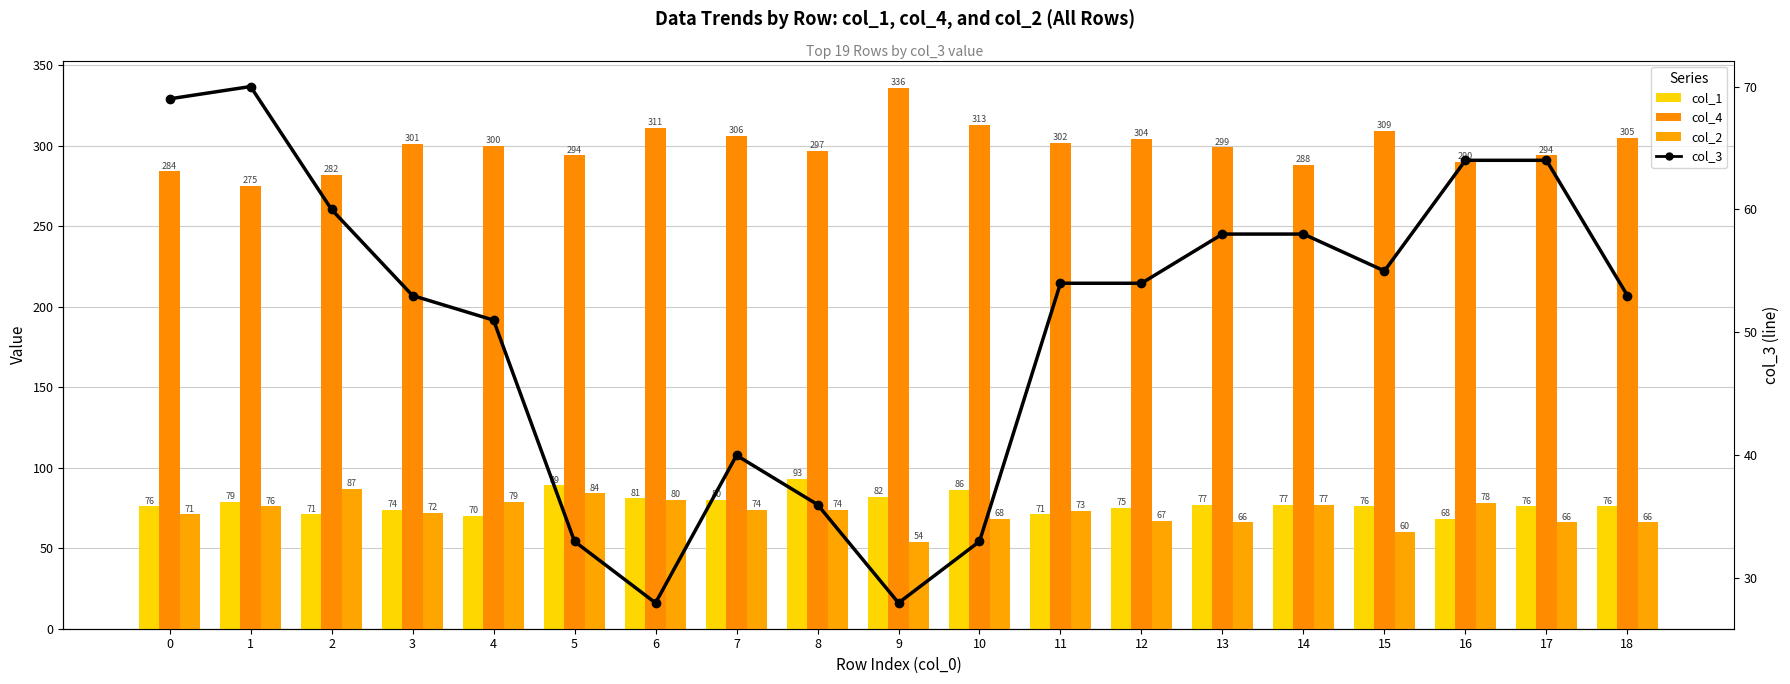

Reading left to right, what are all the values shown in this chart?

col_1: 76	79	71	74	70	89	81	80	93	82	86	71	75	77	77	76	68	76	76
col_4: 284	275	282	301	300	294	311	306	297	336	313	302	304	299	288	309	290	294	305
col_2: 71	76	87	72	79	84	80	74	74	54	68	73	67	66	77	60	78	66	66
col_3: 69	70	60	53	51	33	28	40	36	28	33	54	54	58	58	55	64	64	53